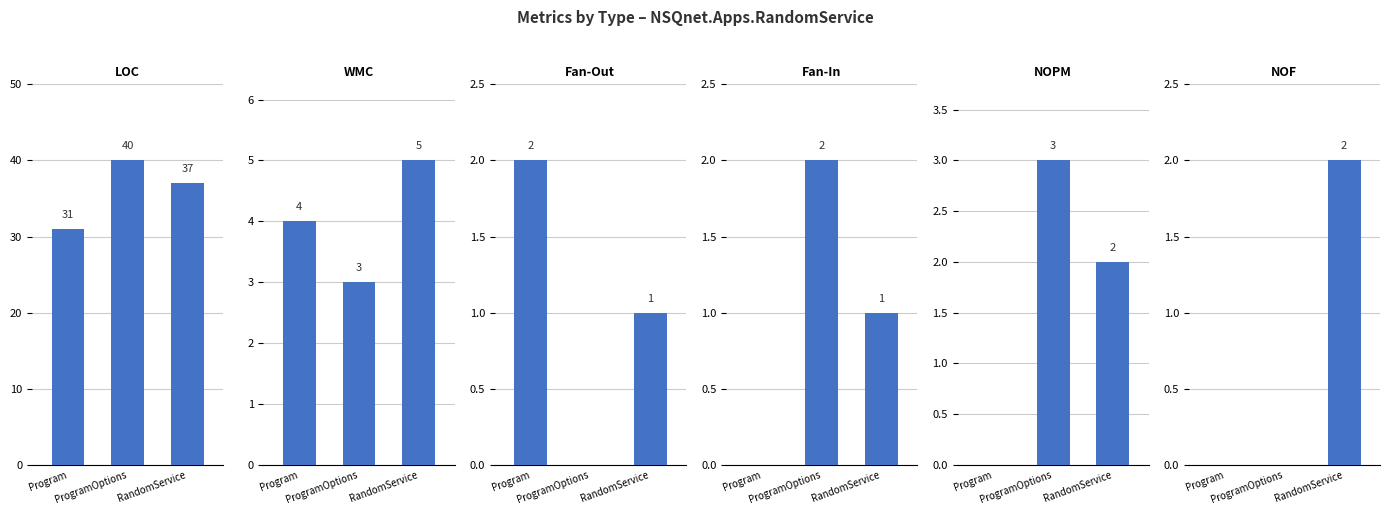

What is the difference between the maximum and minimum values in the LOC series?

9